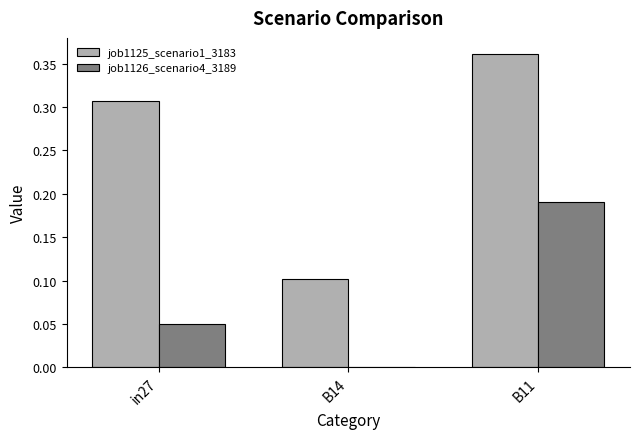

The job1126_scenario4_3189 series shows 0.1 at in27. True or false?

False